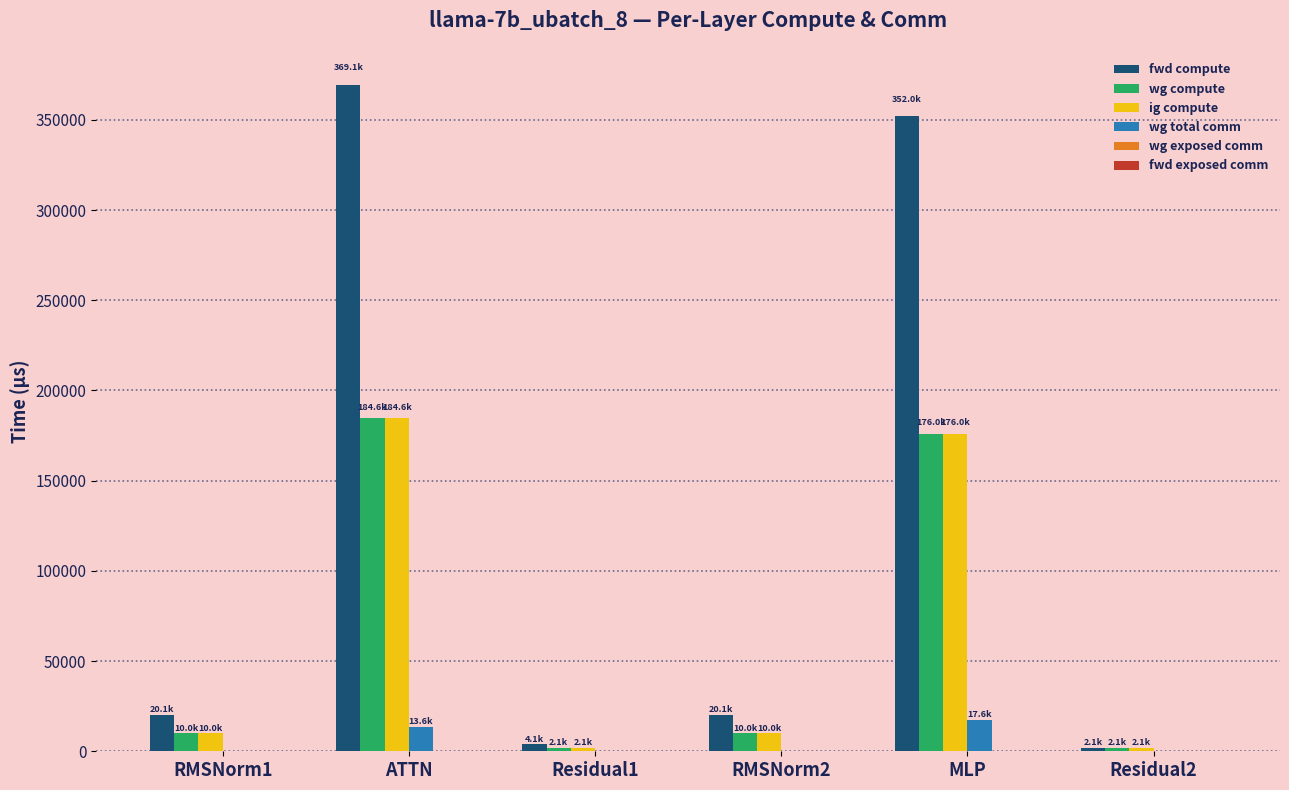

True or false: fwd compute has a value of 351961.1 at MLP.

True